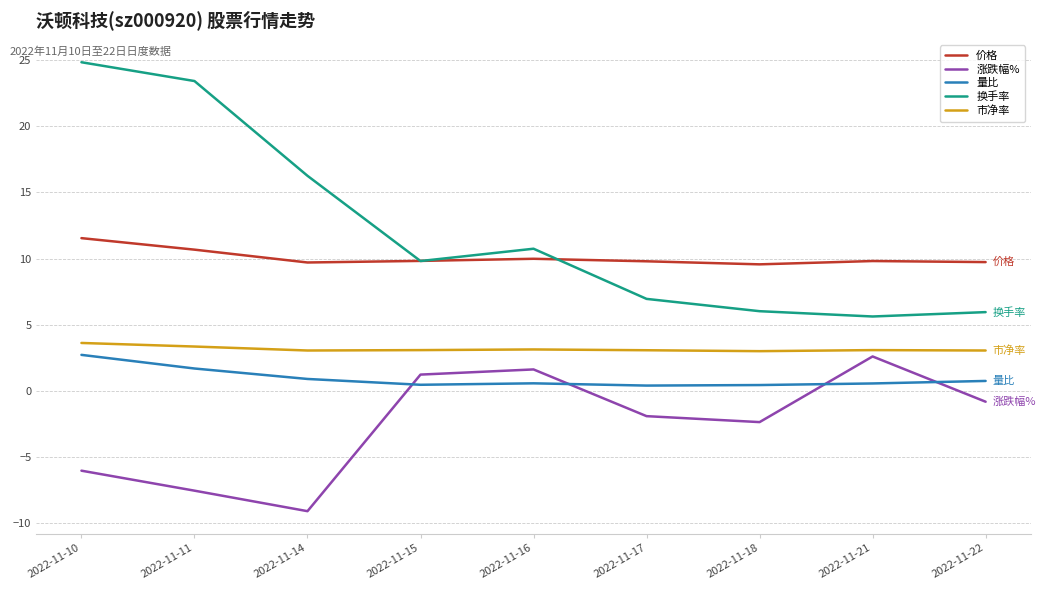

What are all the series names shown in the legend?

价格, 涨跌幅%, 量比, 换手率, 市净率